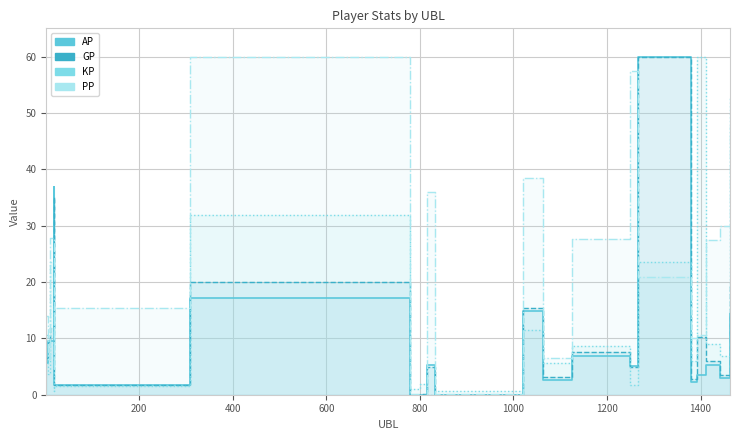

How many values in the PP series exceed 20?

10